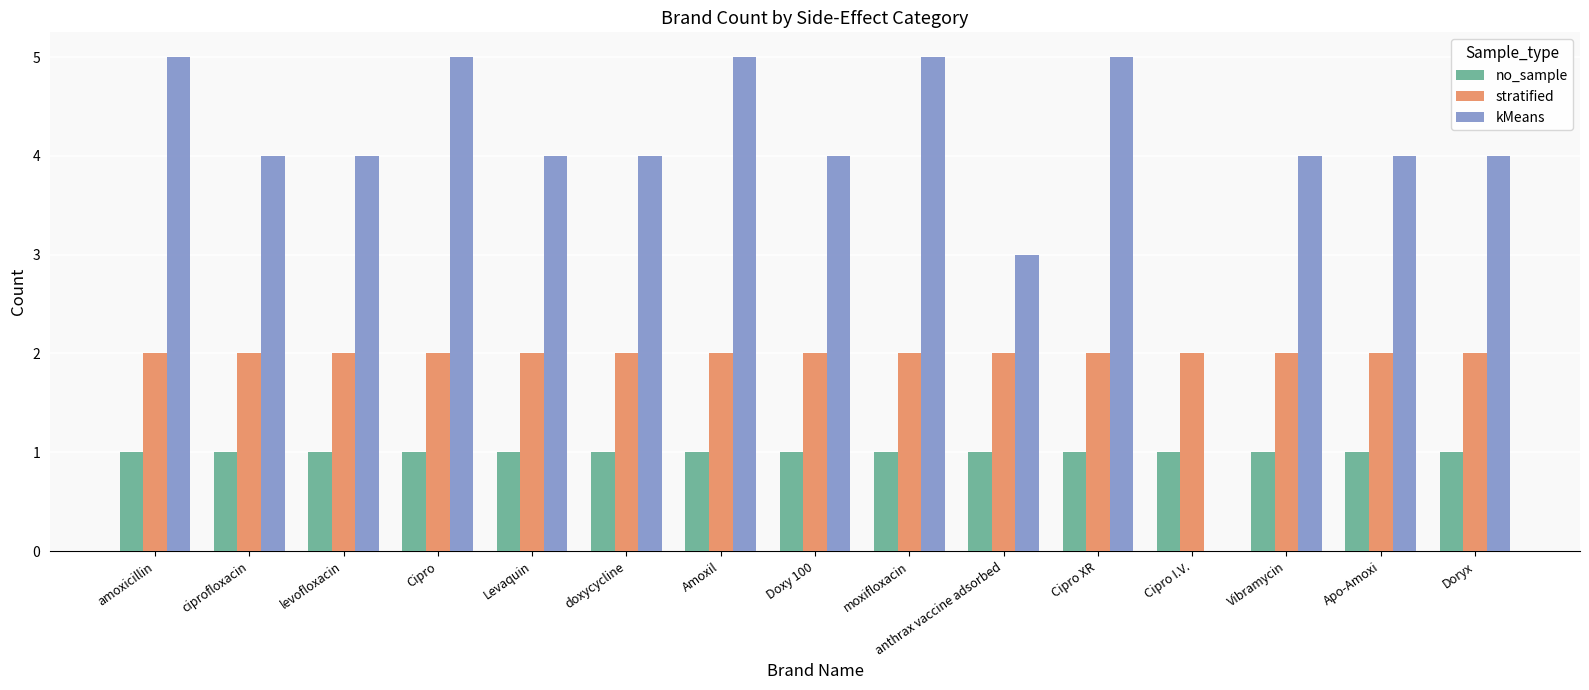

Which series has the largest total across all categories?

kMeans